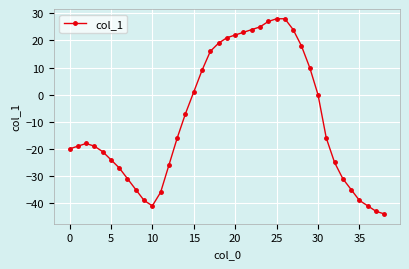

What is the difference between the maximum and minimum values?

72